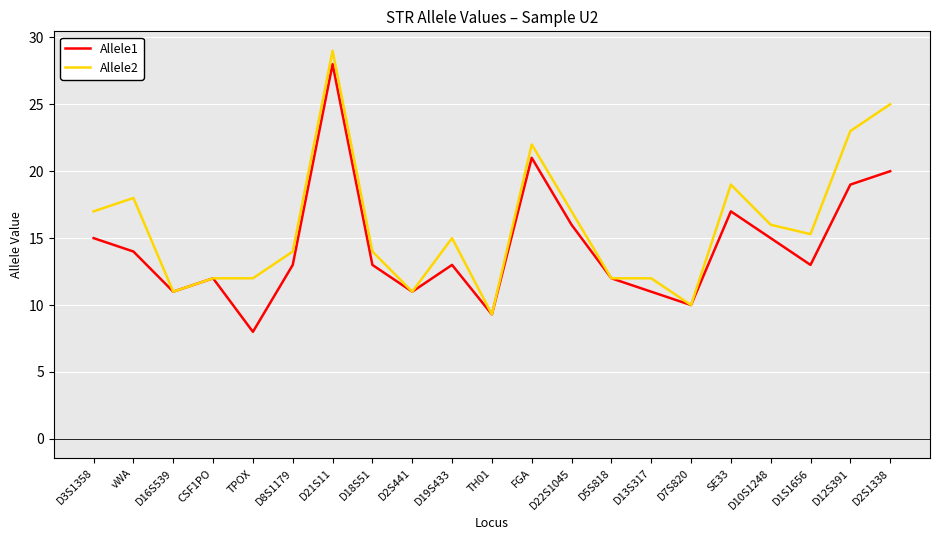

True or false: Allele2 has more than 2 points higher than both neighbors.

True